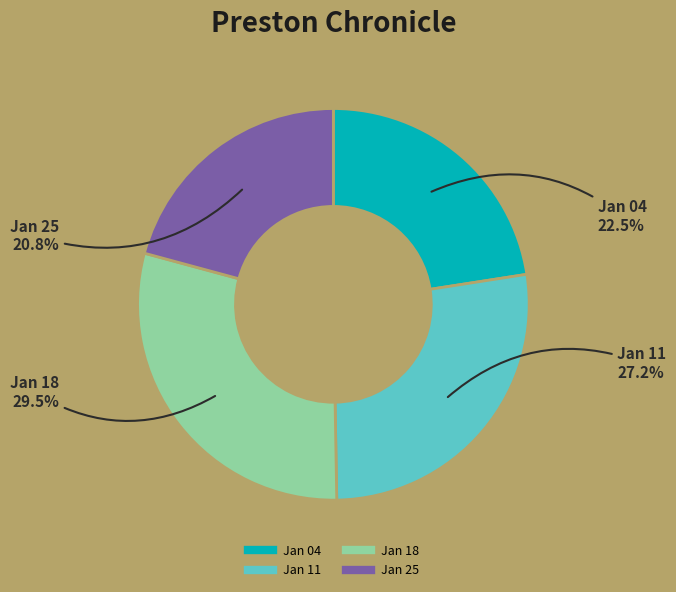

Is there a majority slice in this chart?

No